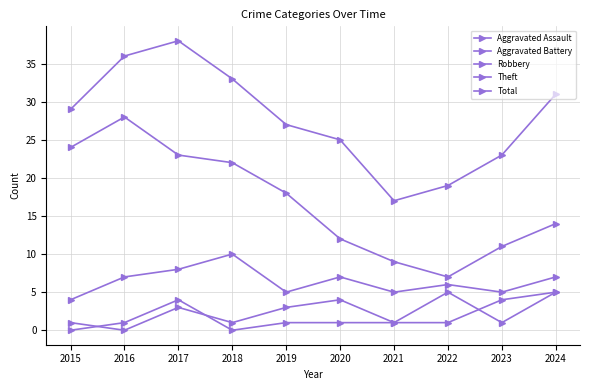

Is it true that Total equals 32 at 2023?

False